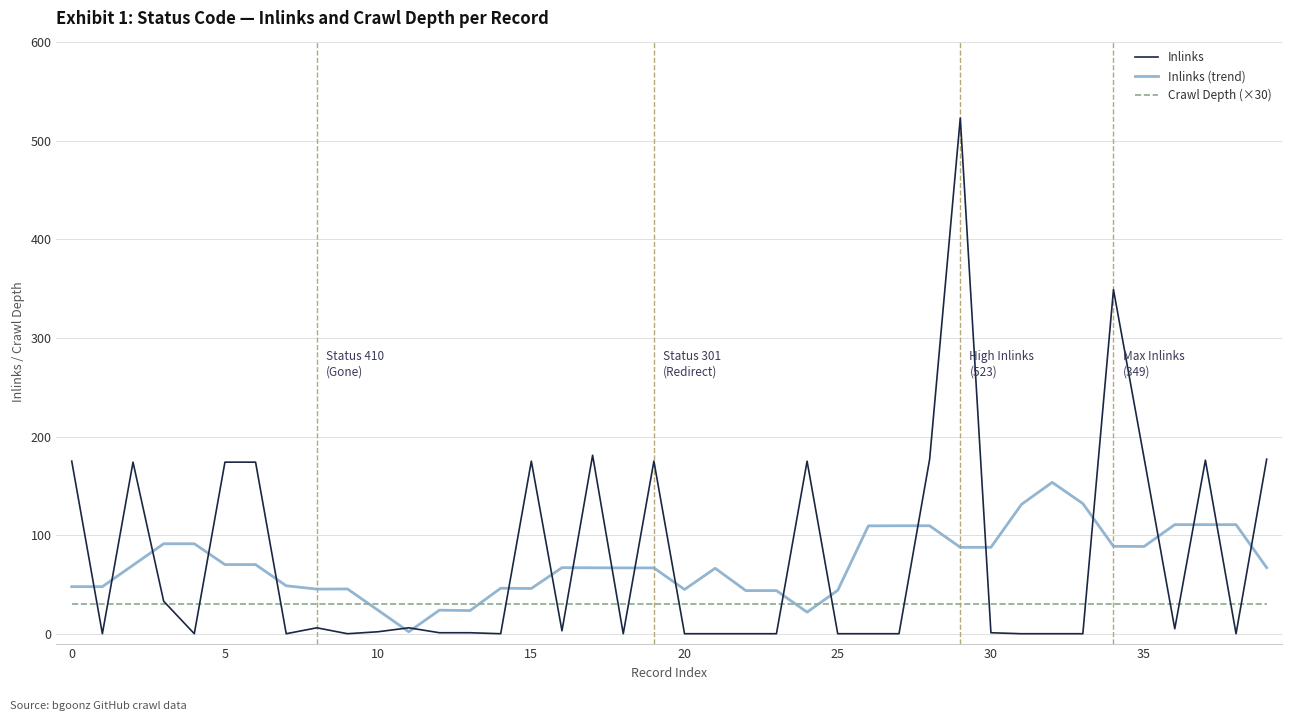

What are all the series names shown in the legend?

Inlinks, Inlinks (trend), Crawl Depth (×30)